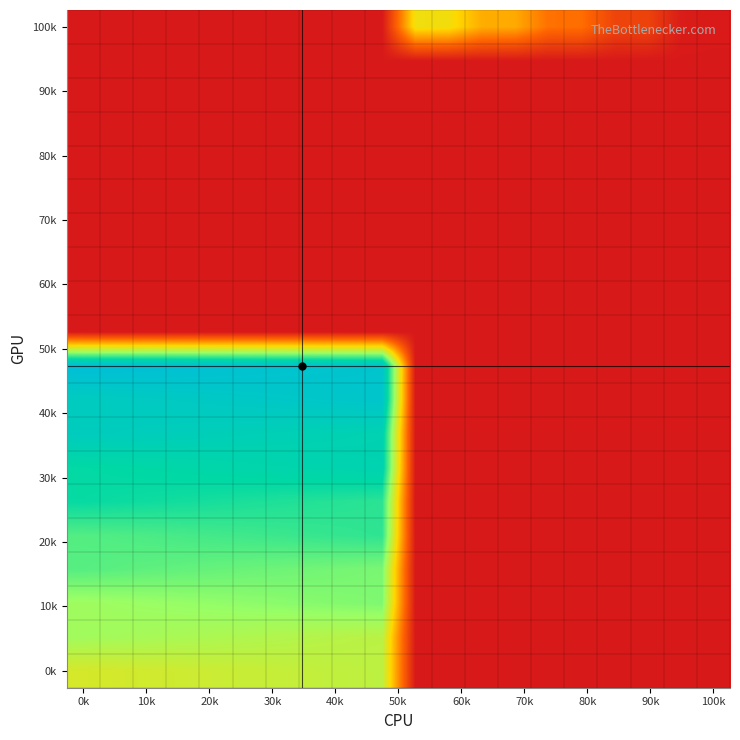

What is the greatest value displayed?

191